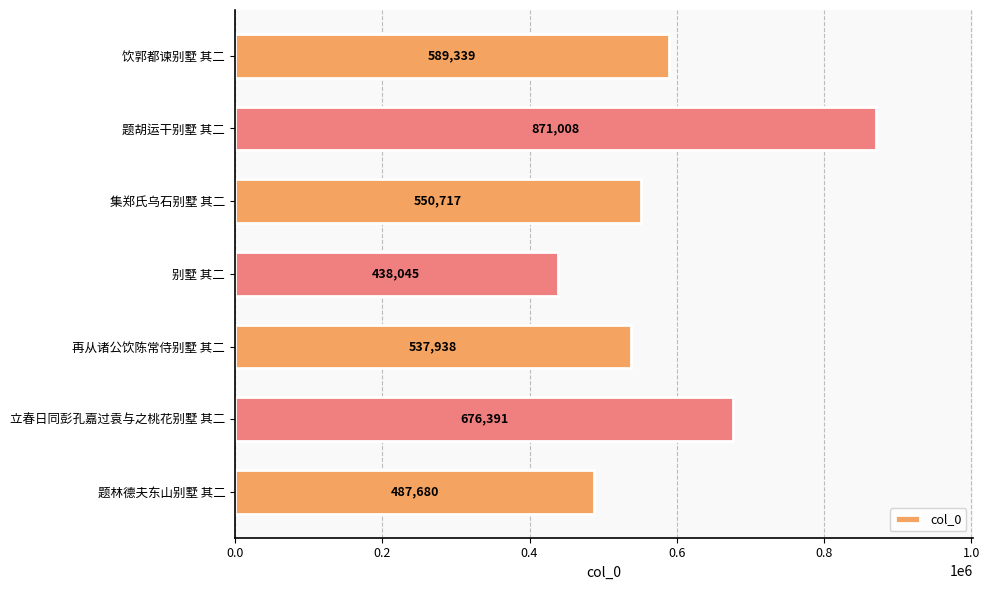

What is the greatest value displayed?

871008